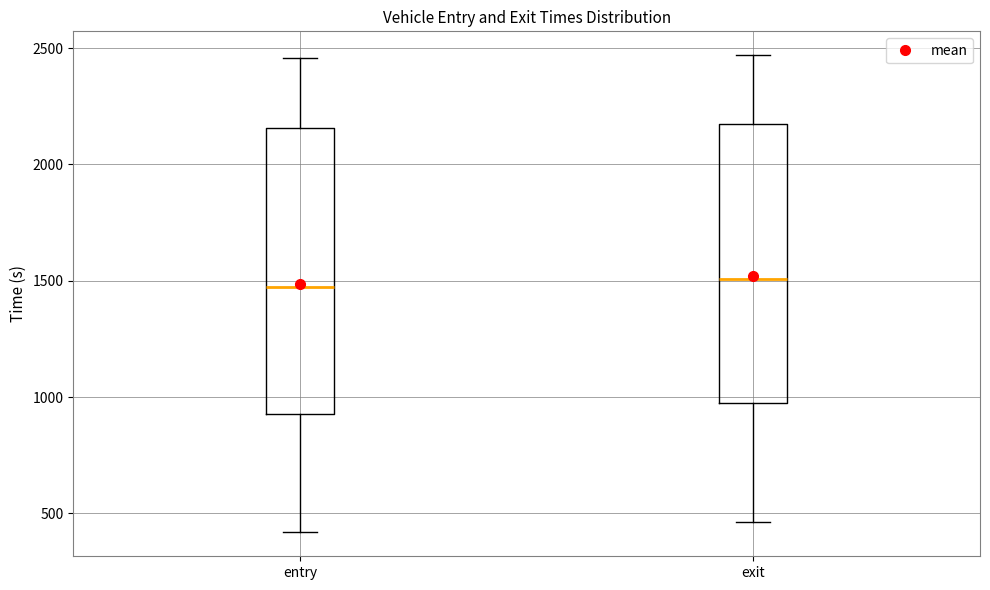

Where does the median line of the box for exit sit on the y-axis? The values are not printed on the chart, so give them approximately, as read against the axis.

1500